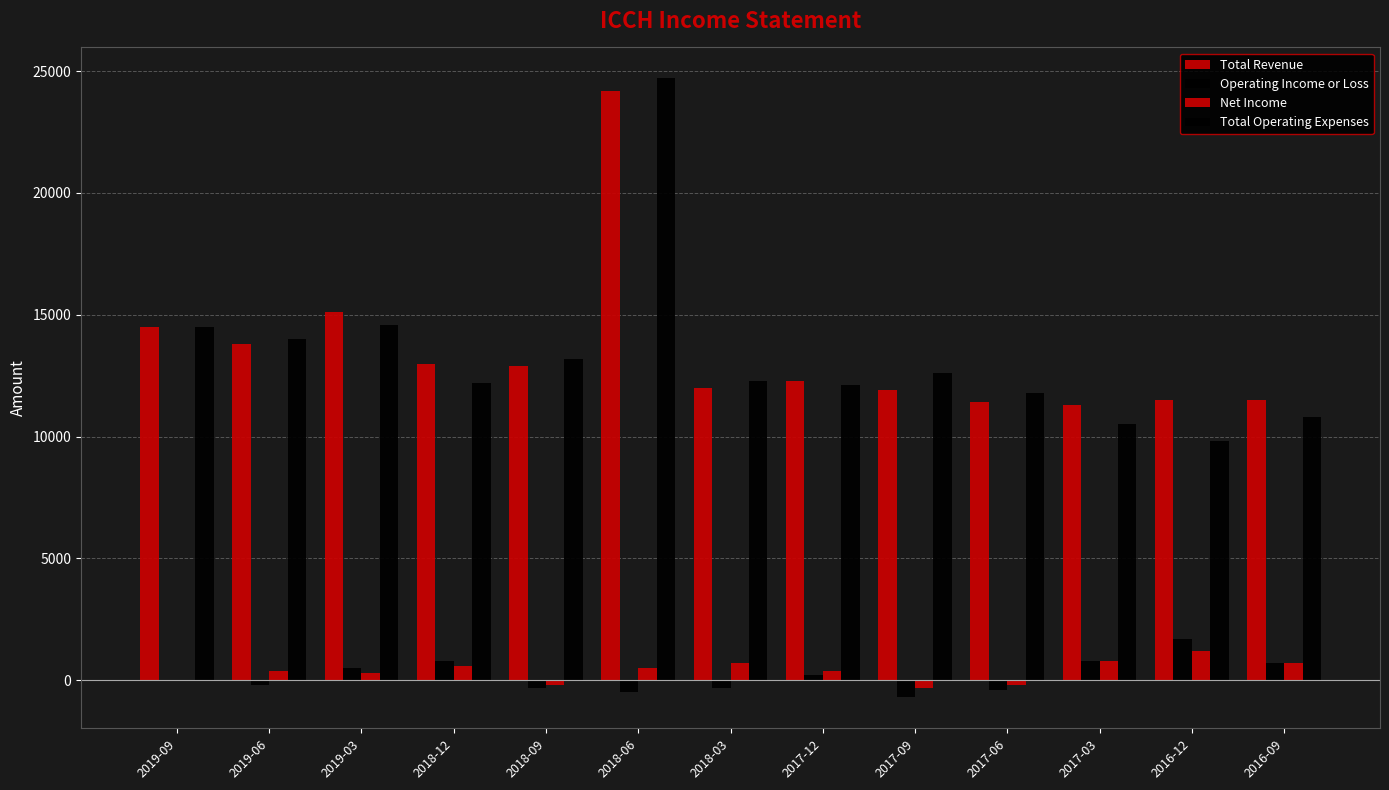

Which series has the largest total across all categories?

Total Revenue